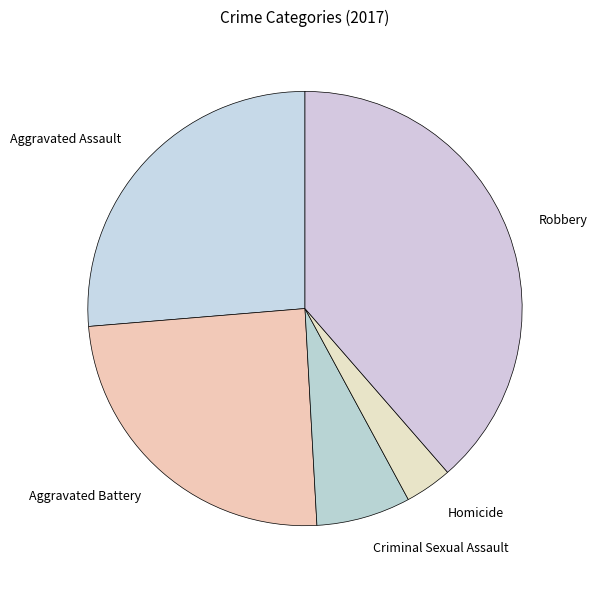

Approximately how many times larger is the value at Aggravated Assault compared to Homicide?

7.5